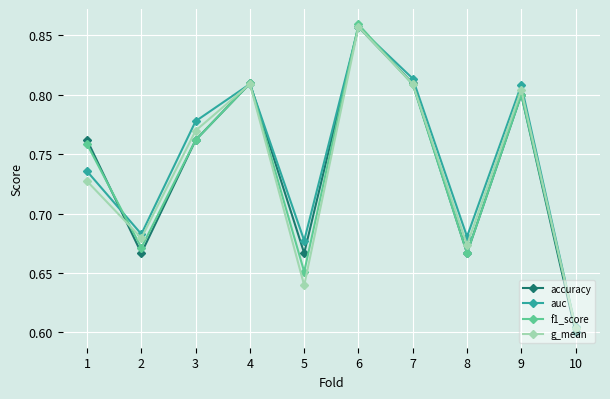

Is it true that g_mean equals 0.2 at 1?

False